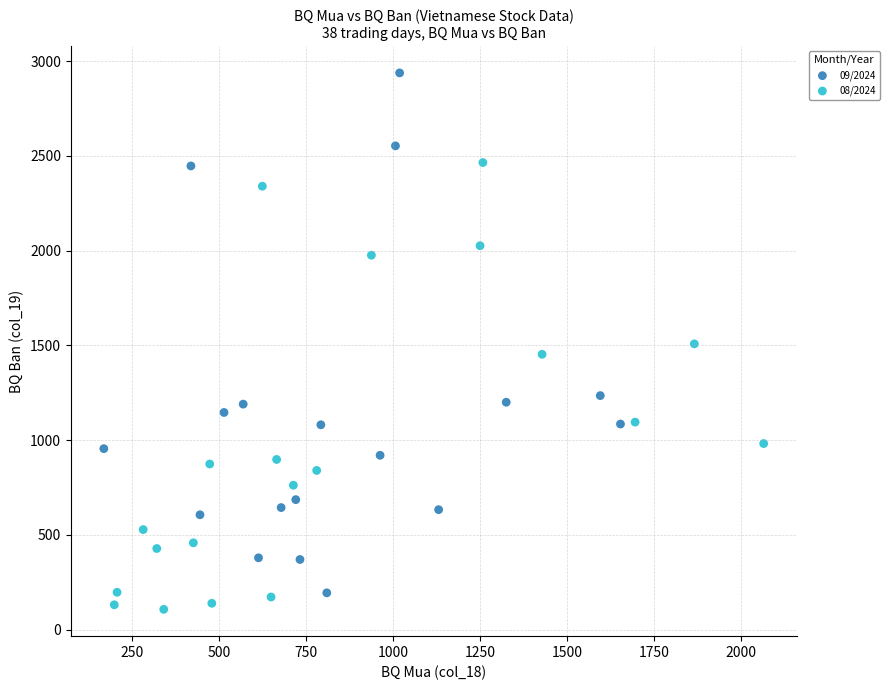

Which series has the largest Y range (max minus min)?

09/2024